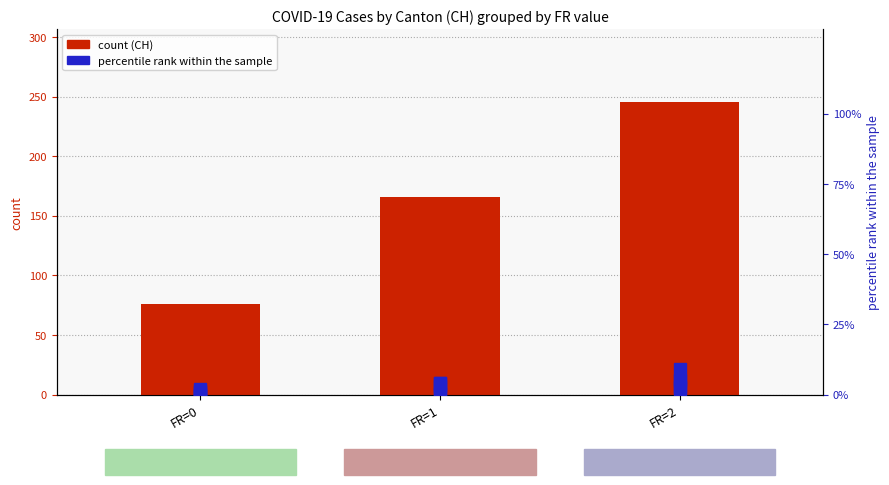

How many values in the CH series are below 165?

1